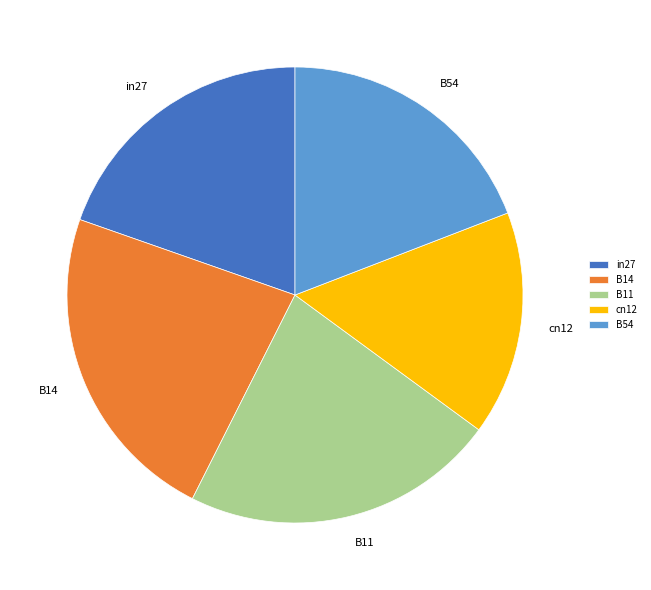

Is in27 the majority of the pie?

No